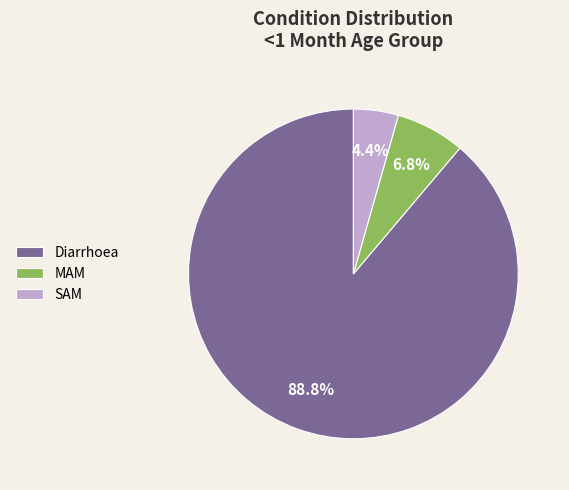

Between Diarrhoea and SAM, which is larger?

Diarrhoea